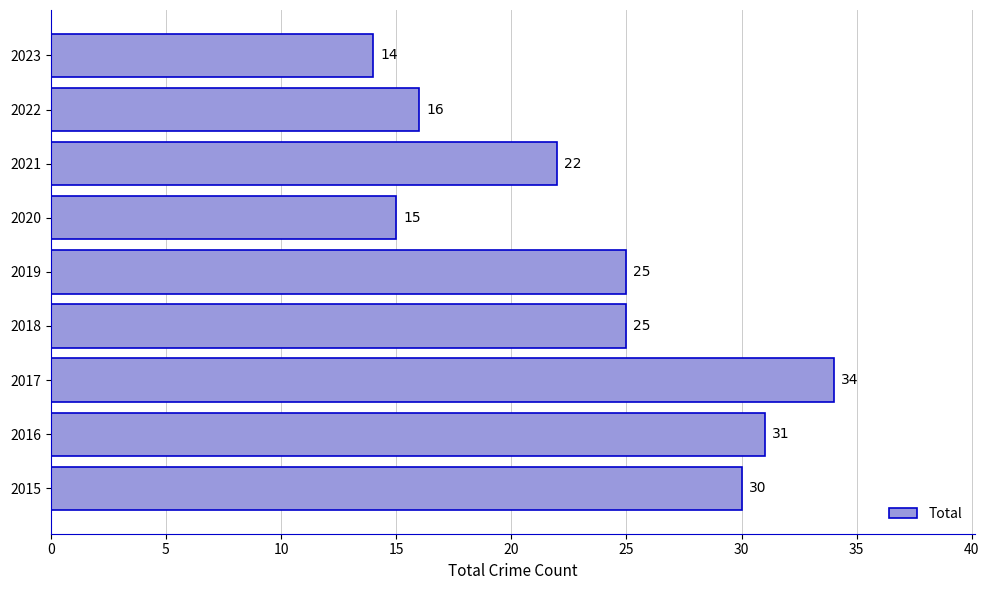

What is the ratio of the value at 2015 to the value at 2021?

1.4